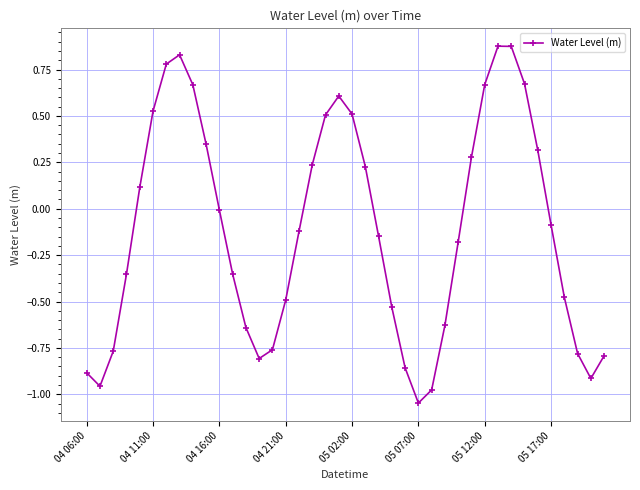

How many series are shown in this chart?

1